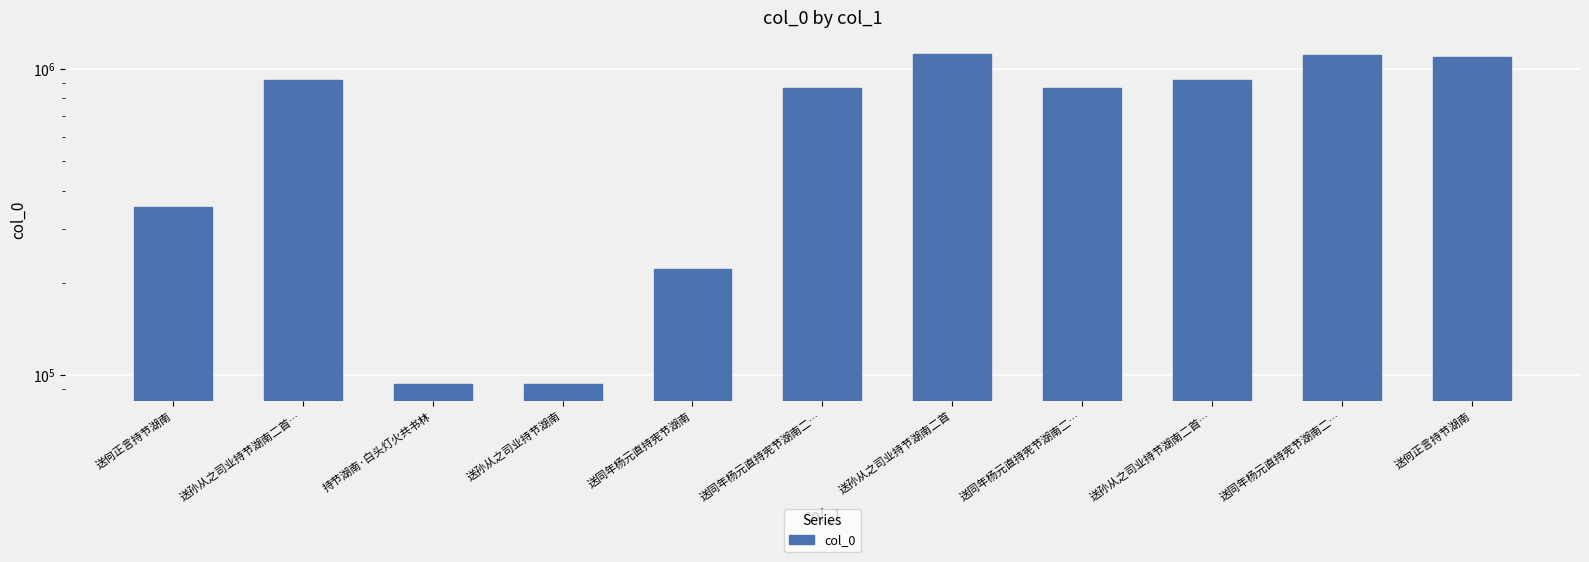

Rank the categories by value from lowest to highest.

送孙从之司业持节湖南, 持节湖南·白头灯火共书林, 送同年杨元直持宪节湖南, 送何正言持节湖南, 送同年杨元直持宪节湖南二…, 送同年杨元直持宪节湖南二…, 送孙从之司业持节湖南二首…, 送孙从之司业持节湖南二首…, 送何正言持节湖南, 送同年杨元直持宪节湖南二…, 送孙从之司业持节湖南二首